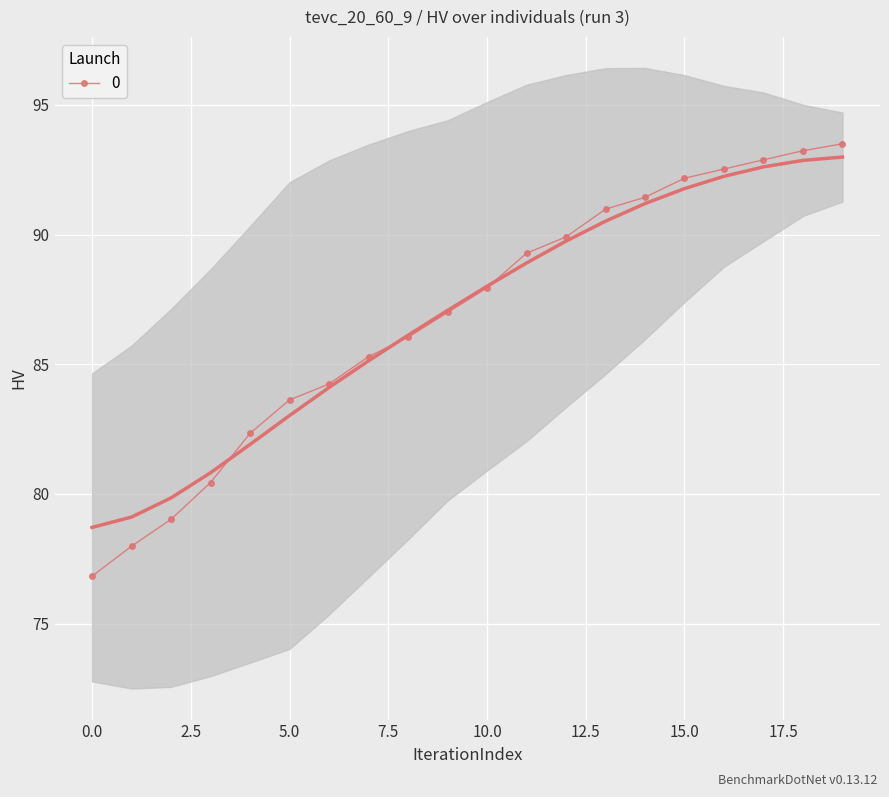

What is the highest value of the 0 series?

93.5